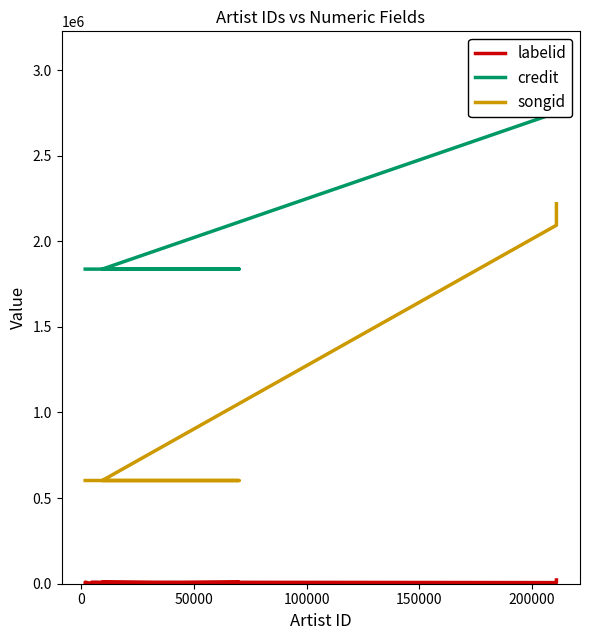

True or false: credit and songid intersect in this chart.

False